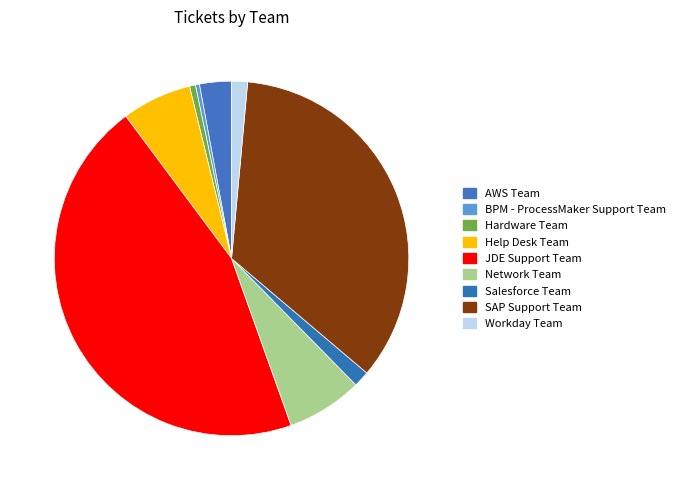

Which slice is the largest?

JDE Support Team